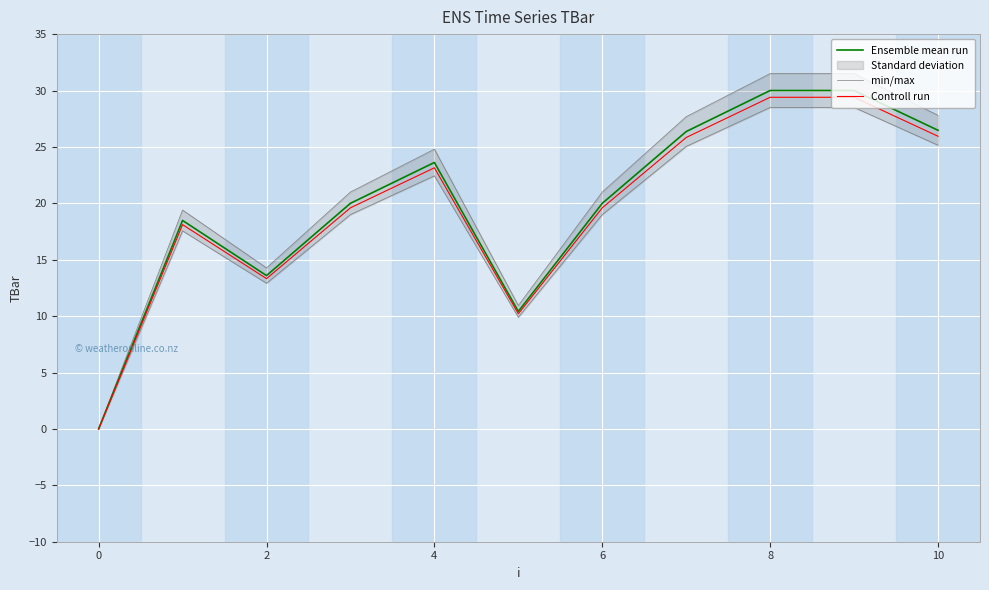

True or false: Controll run and Ensemble mean run intersect in this chart.

False